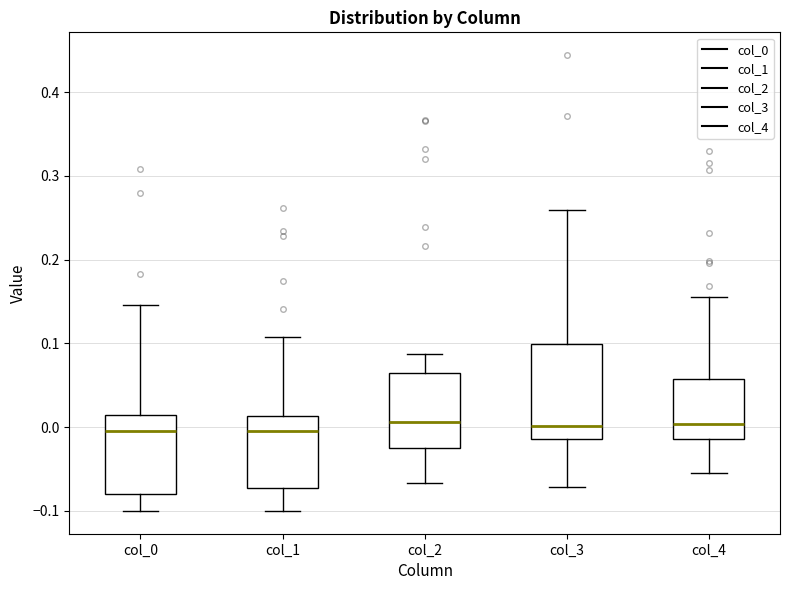

Which box is the tallest, from its lower edge to its upper edge?

col_3